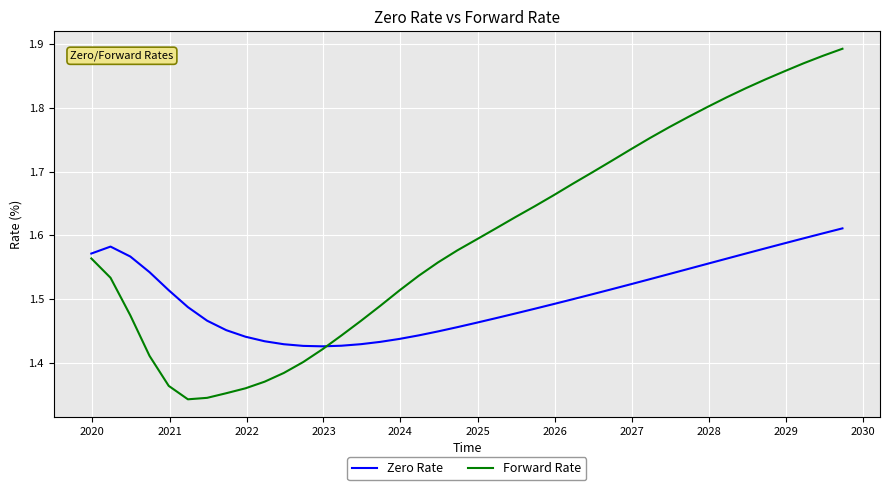

Which series ends up on top after the final intersection of Zero Rate and Forward Rate?

Forward Rate